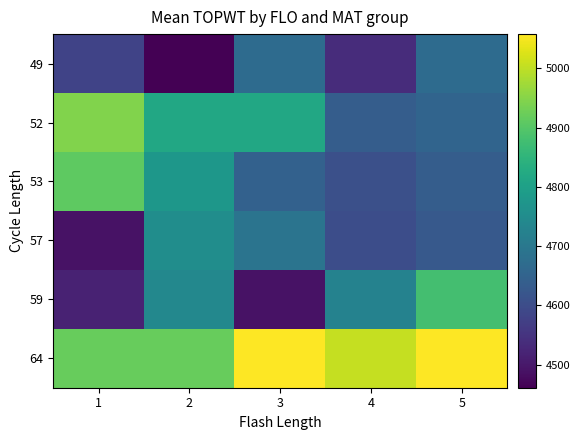

What is the minimum value shown in the chart?

4461